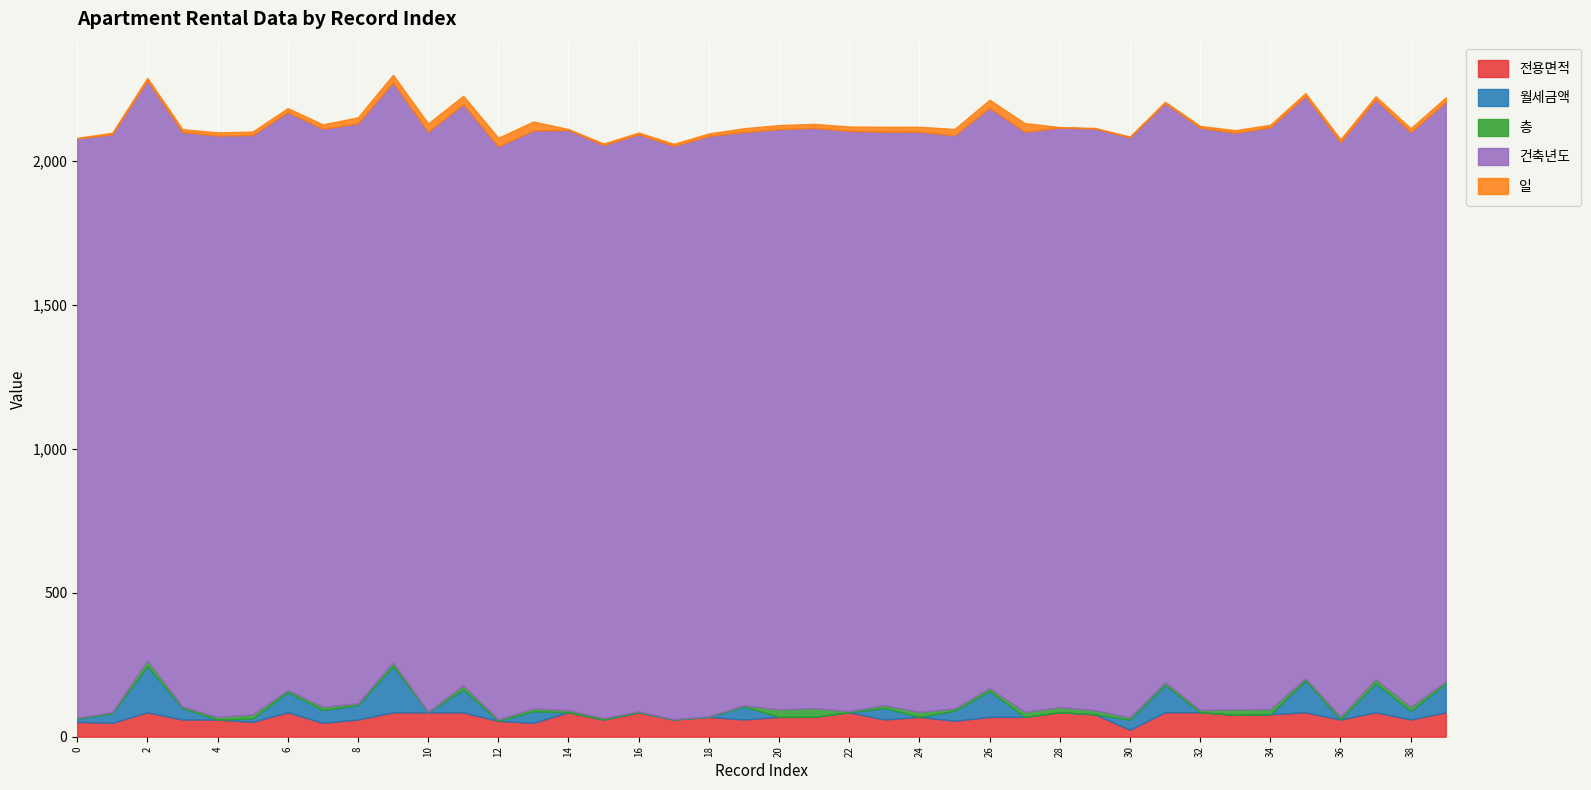

At how many categories does at least one series exceed 453?

40